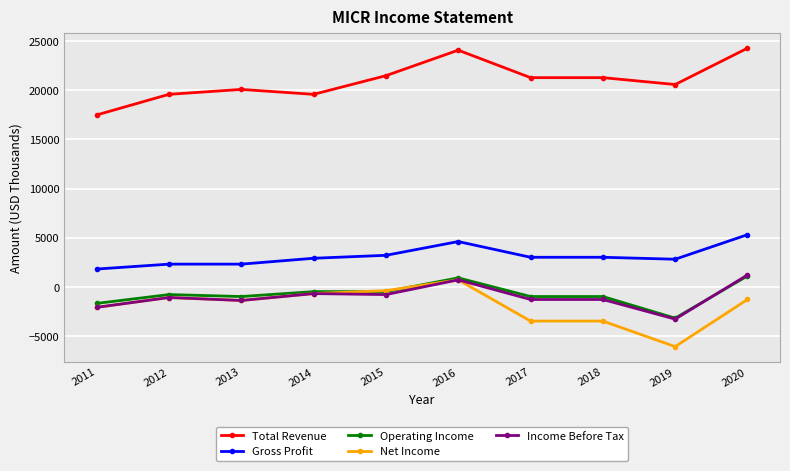

What is the difference between the highest and lowest values at 2011?

19600